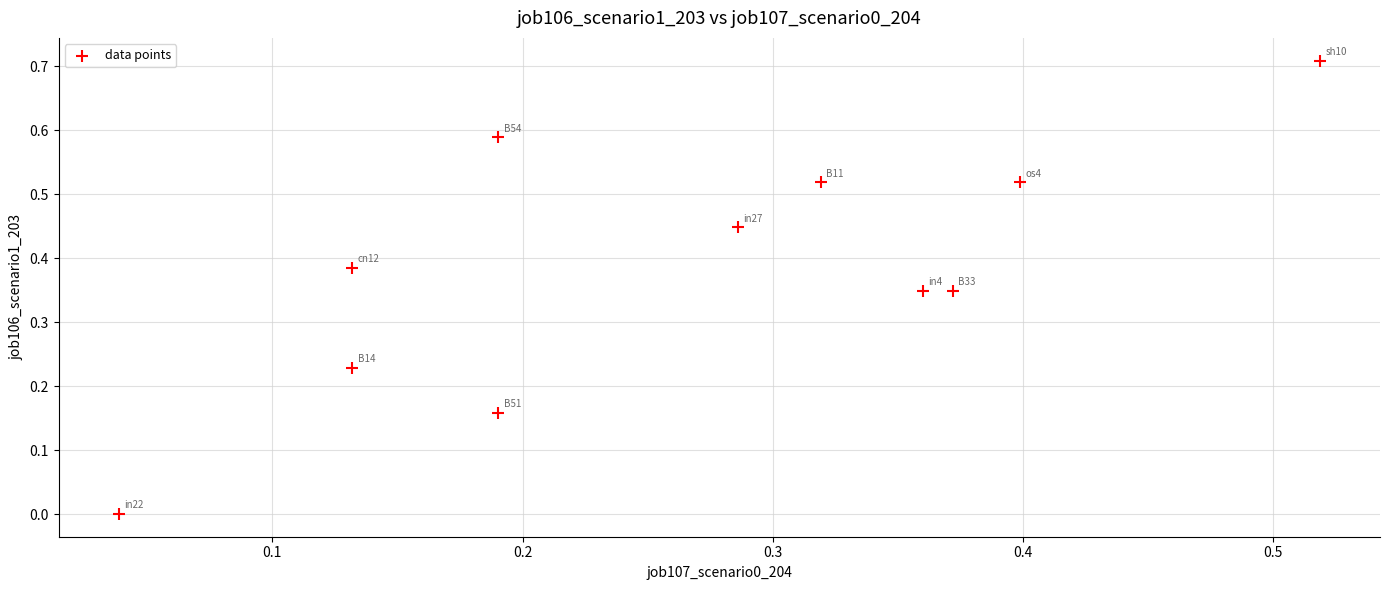

How many data points are displayed?

11